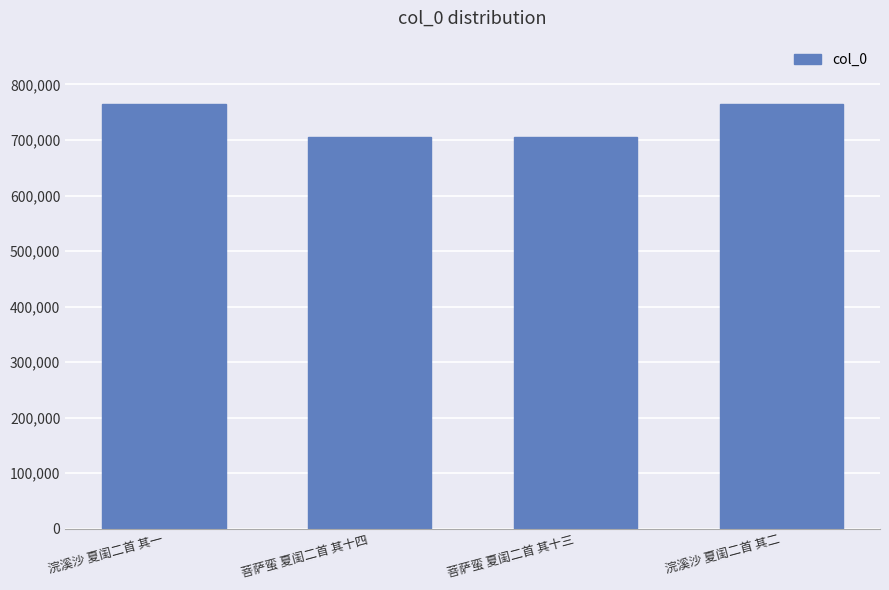

What is the minimum value shown in the chart?

705256